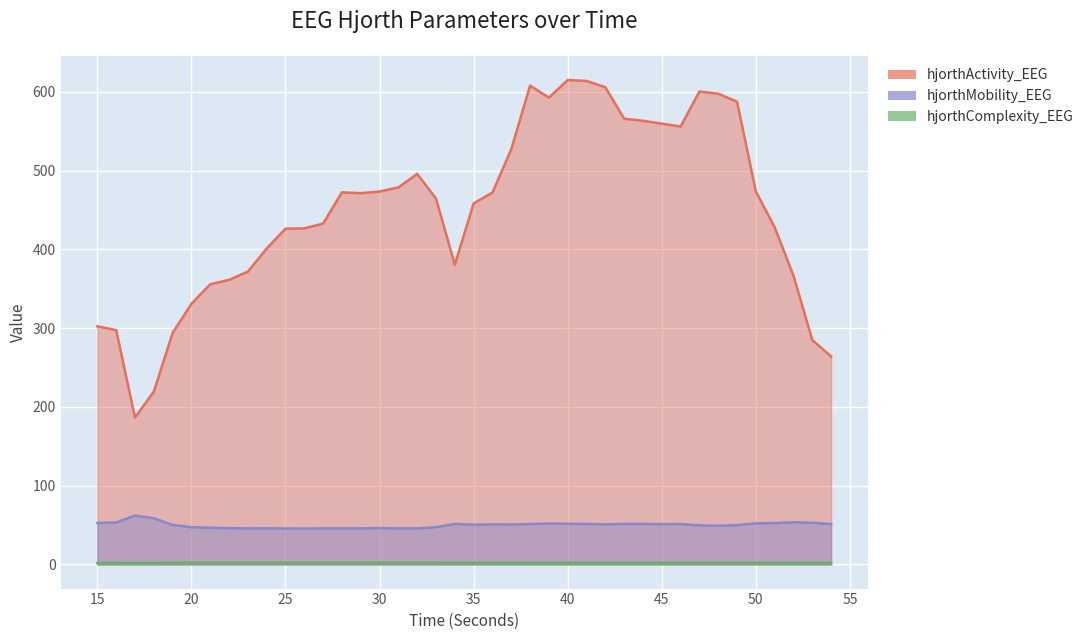

Which series has the widest spread of values?

hjorthActivity_EEG